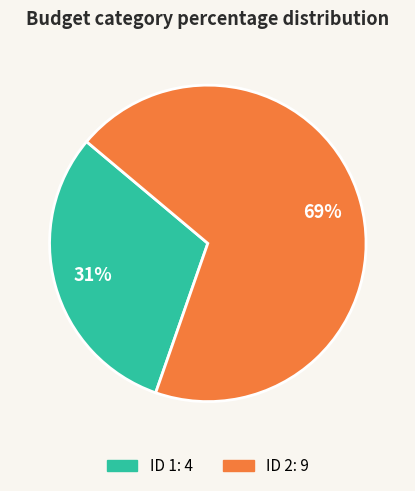

Does any single category account for the majority?

Yes